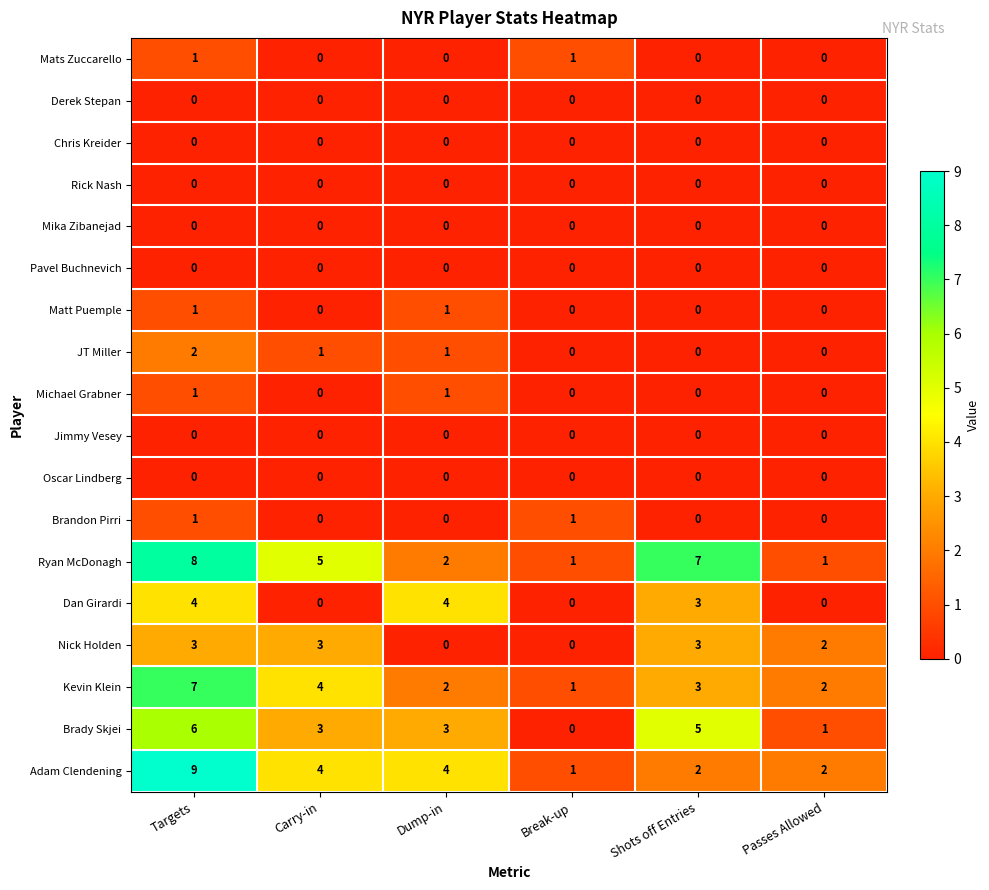

Which series has the largest range (max minus min)?

Adam Clendening